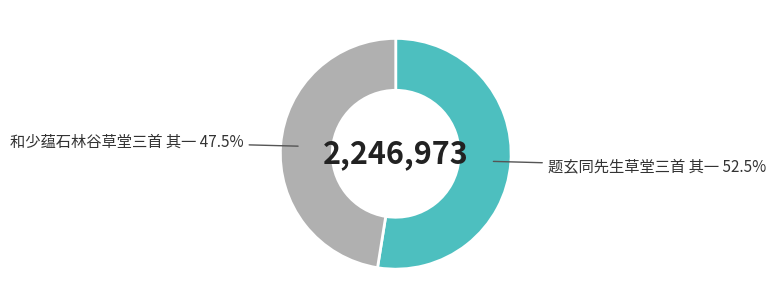

Does any single category account for the majority?

Yes